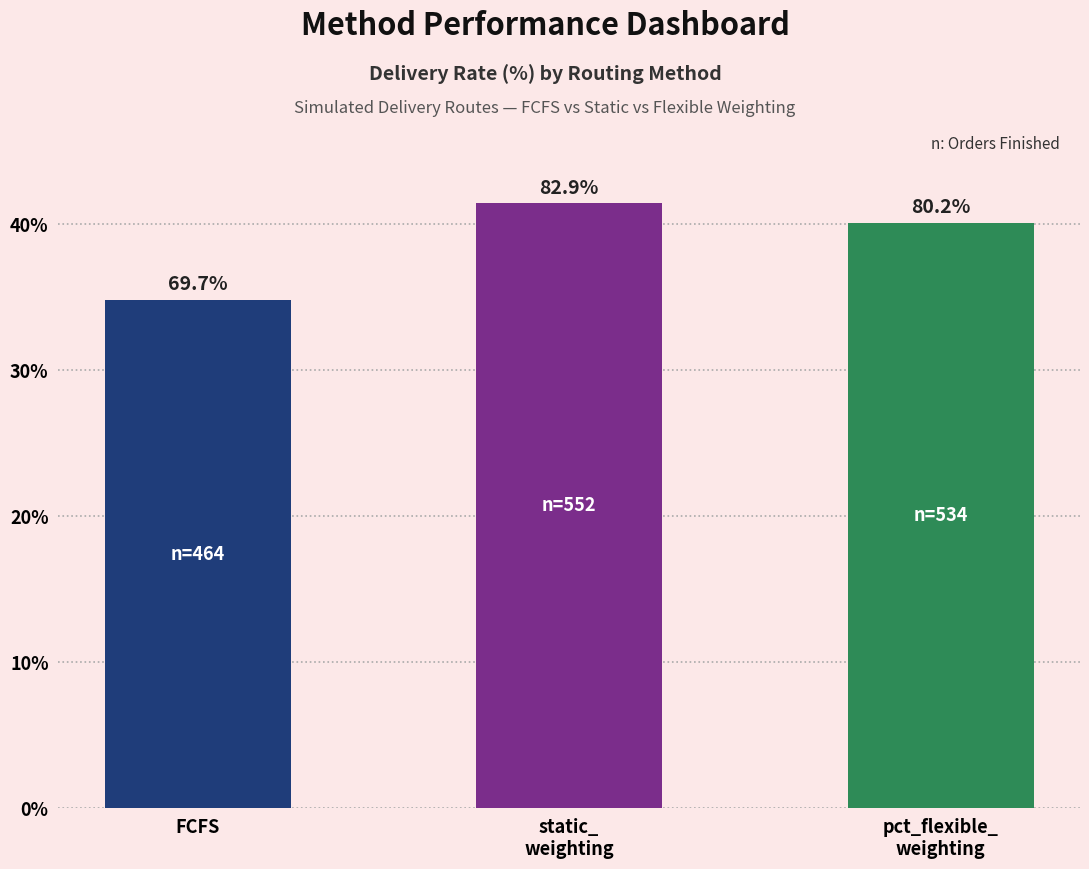

How many data points are above 80?

2